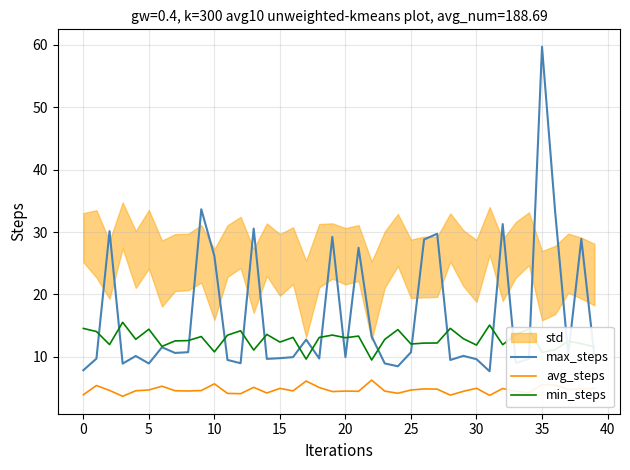

True or false: avg_steps has a value of 2.0 at 14.

False